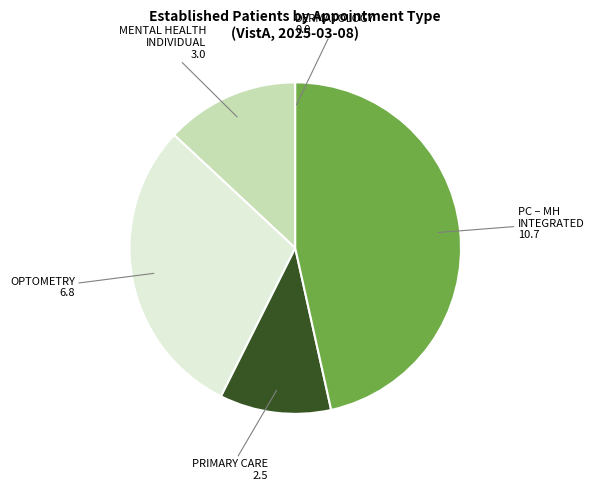

Is there a majority slice in this chart?

No